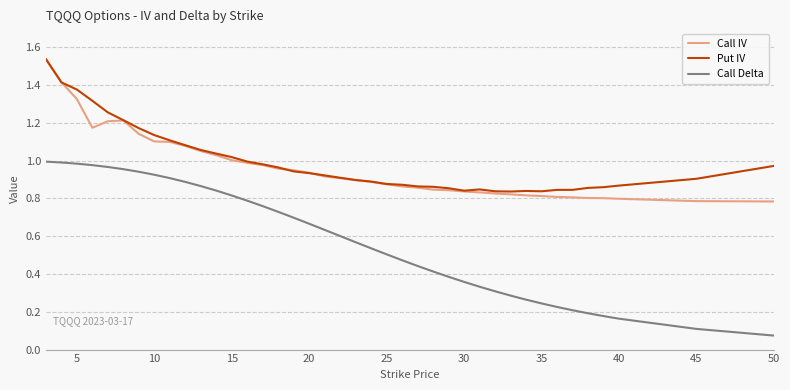

True or false: Call IV and Call Delta cross at least once.

False